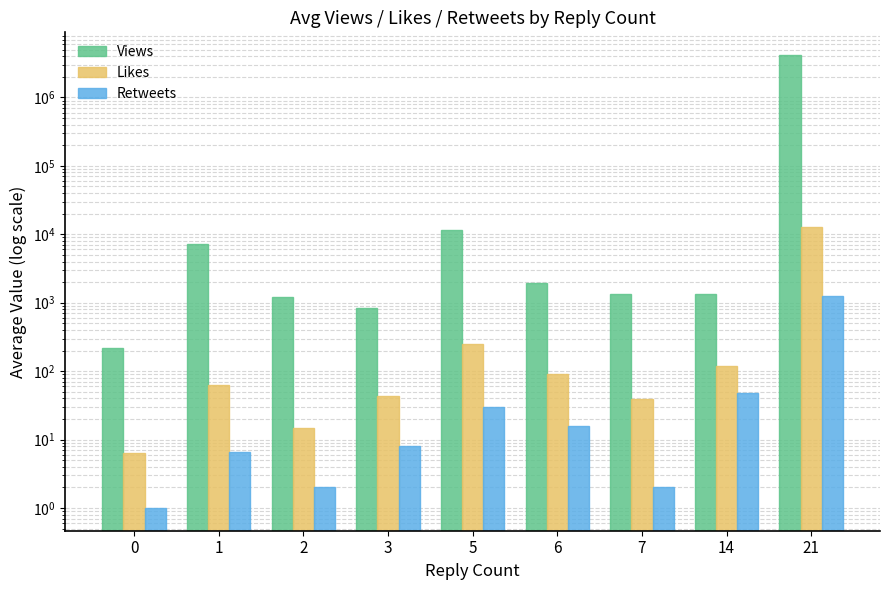

What is the minimum value for Likes?

6.4